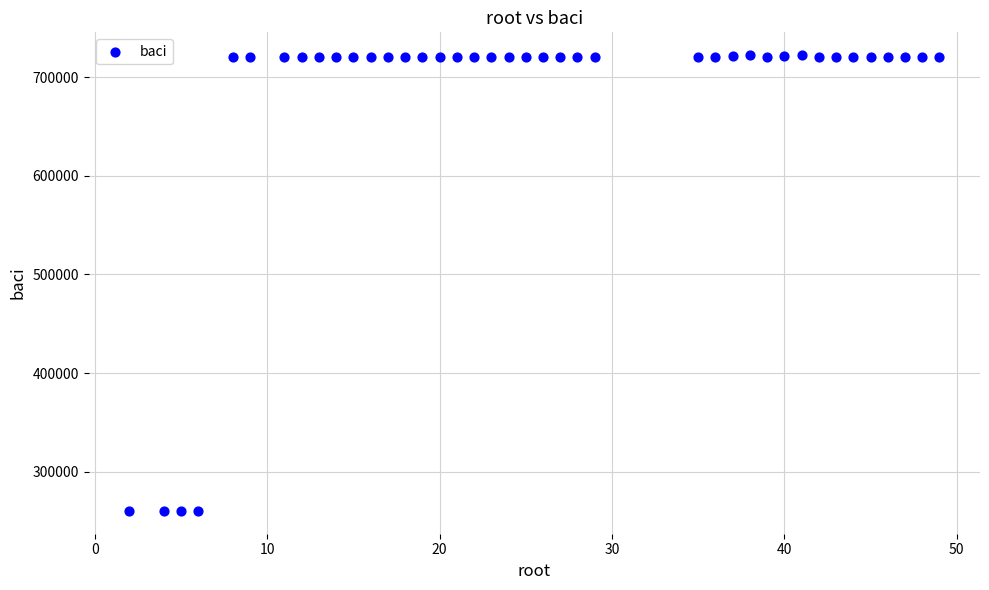

What is the range of Y values (max minus min)?

462379